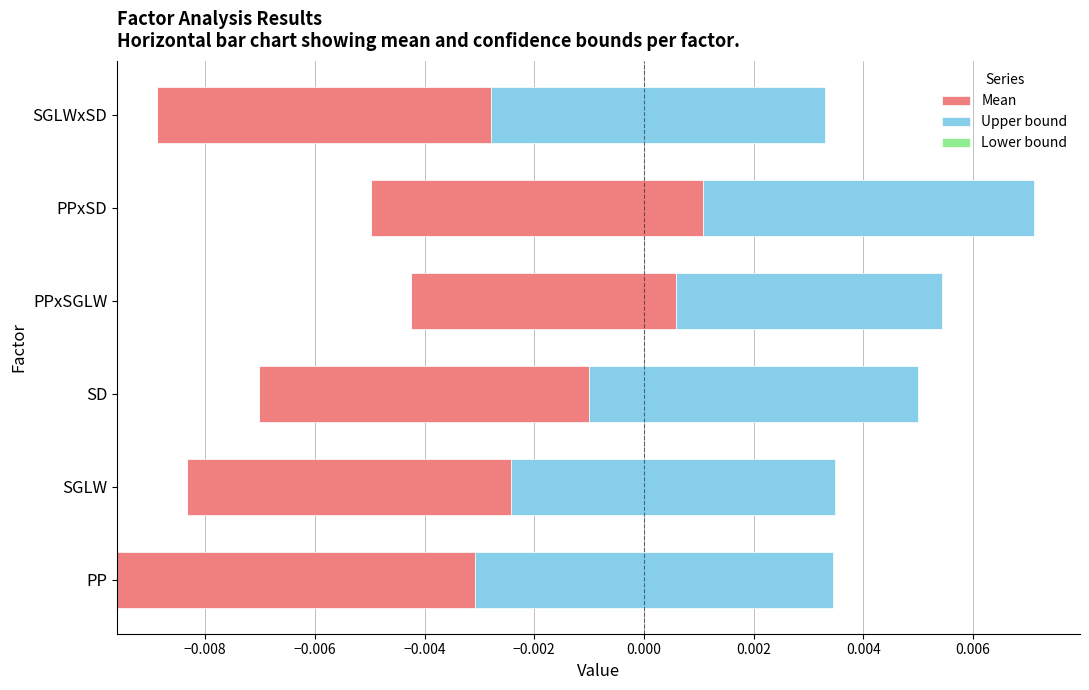

What are all the series names shown in the legend?

Mean, Upper bound, Lower bound